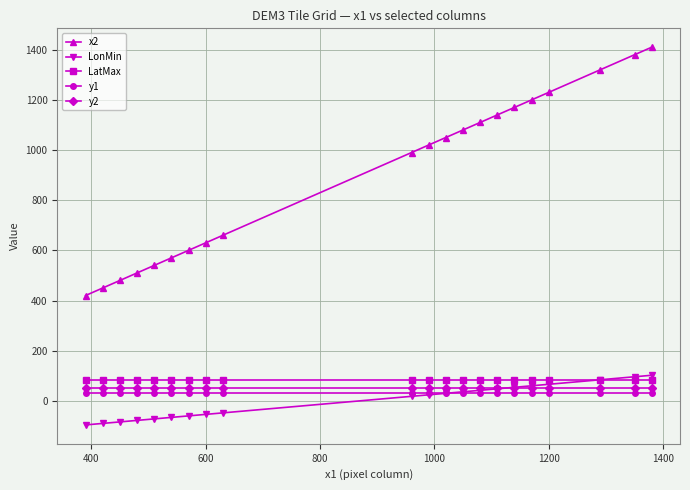

What is the maximum value shown in the chart?

1410